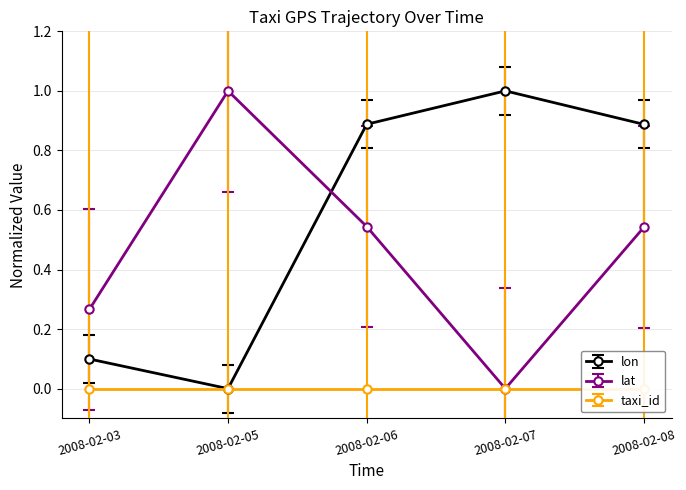

List the labels in order of lat value, largest first.

2008-02-05, 2008-02-06, 2008-02-08, 2008-02-03, 2008-02-07